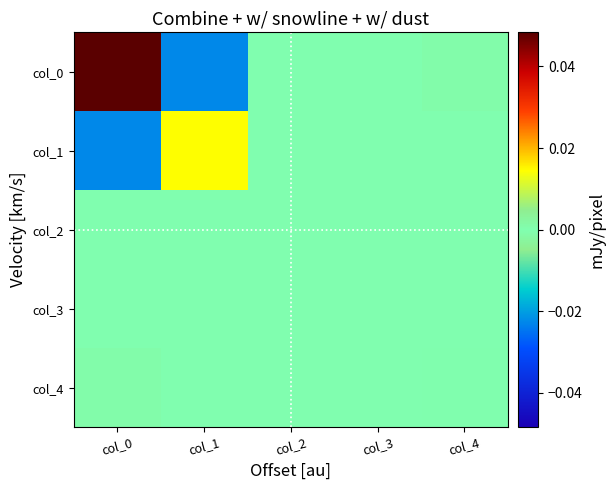

List the series in order of their peak value, highest first.

col_0, col_1, col_4, col_2, col_3